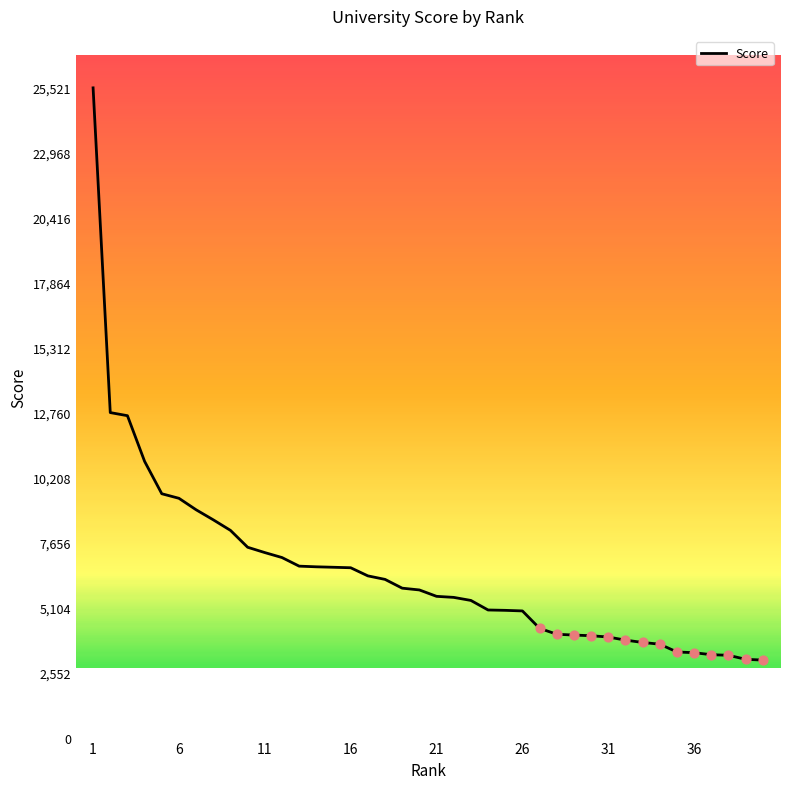

What is the greatest value displayed?

25521